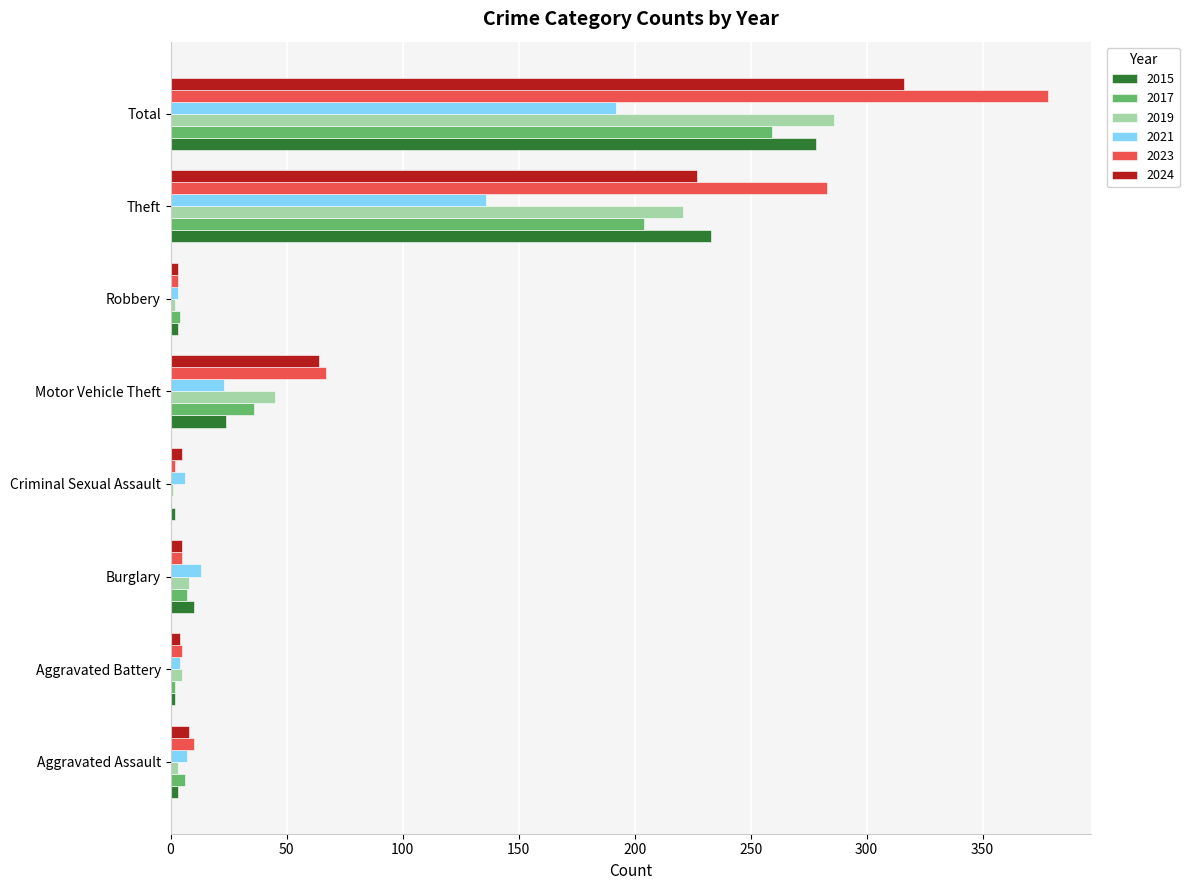

Which series has the largest range (max minus min)?

2023